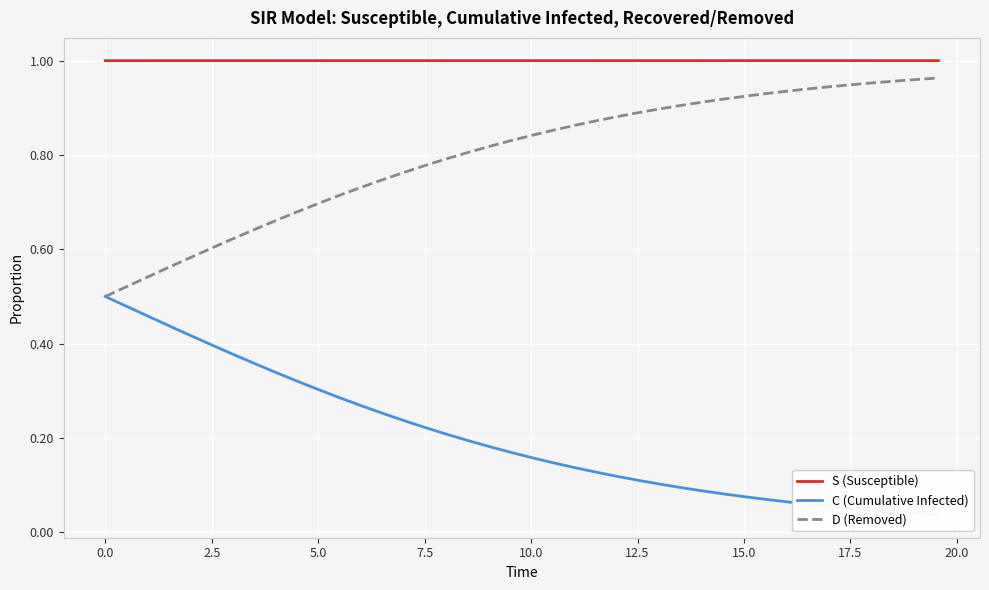

True or false: S (Susceptible) and D (Removed) intersect in this chart.

False